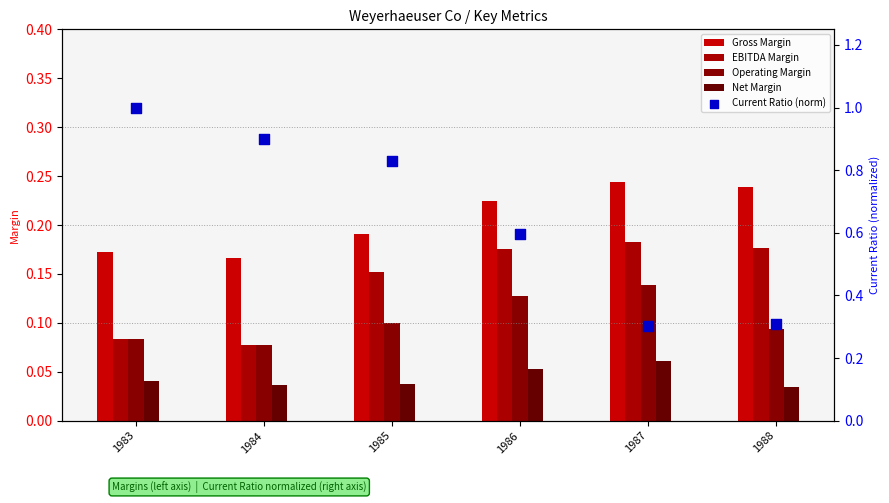

What are all the series names shown in the legend?

Gross Margin, EBITDA Margin, Operating Margin, Net Margin, Current Ratio (norm)